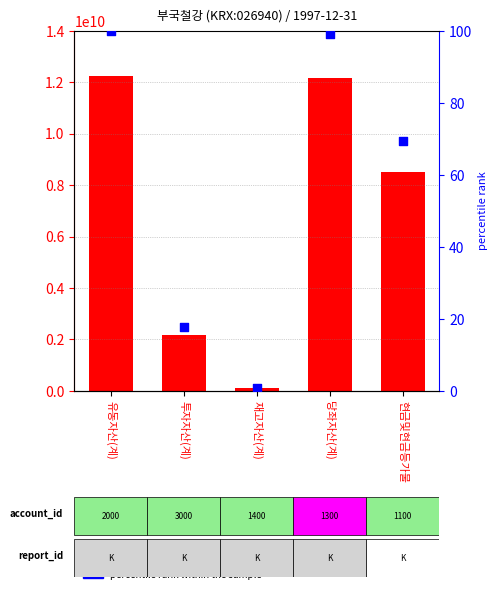

Which series contains the highest Y value?

value